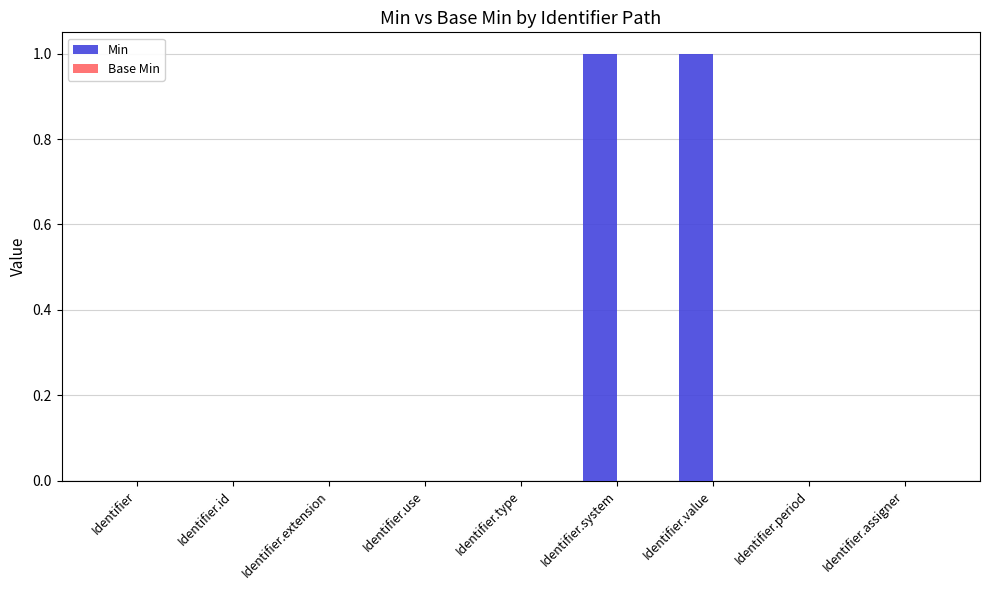

True or false: the data shows -1 at Identifier.

False